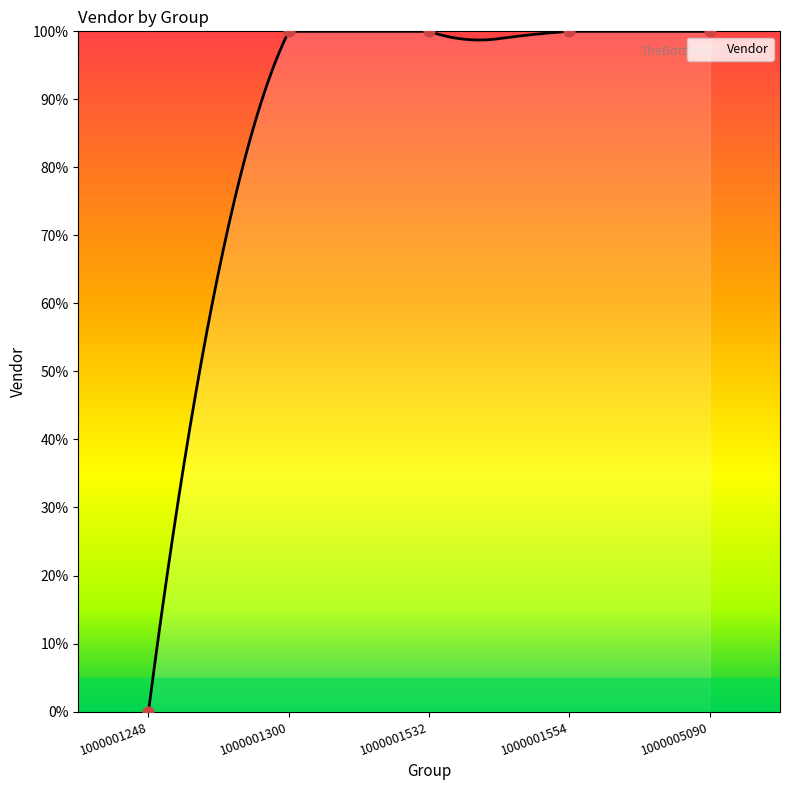

Which has a higher value, 1000001554 or 1000001532?

1000001554